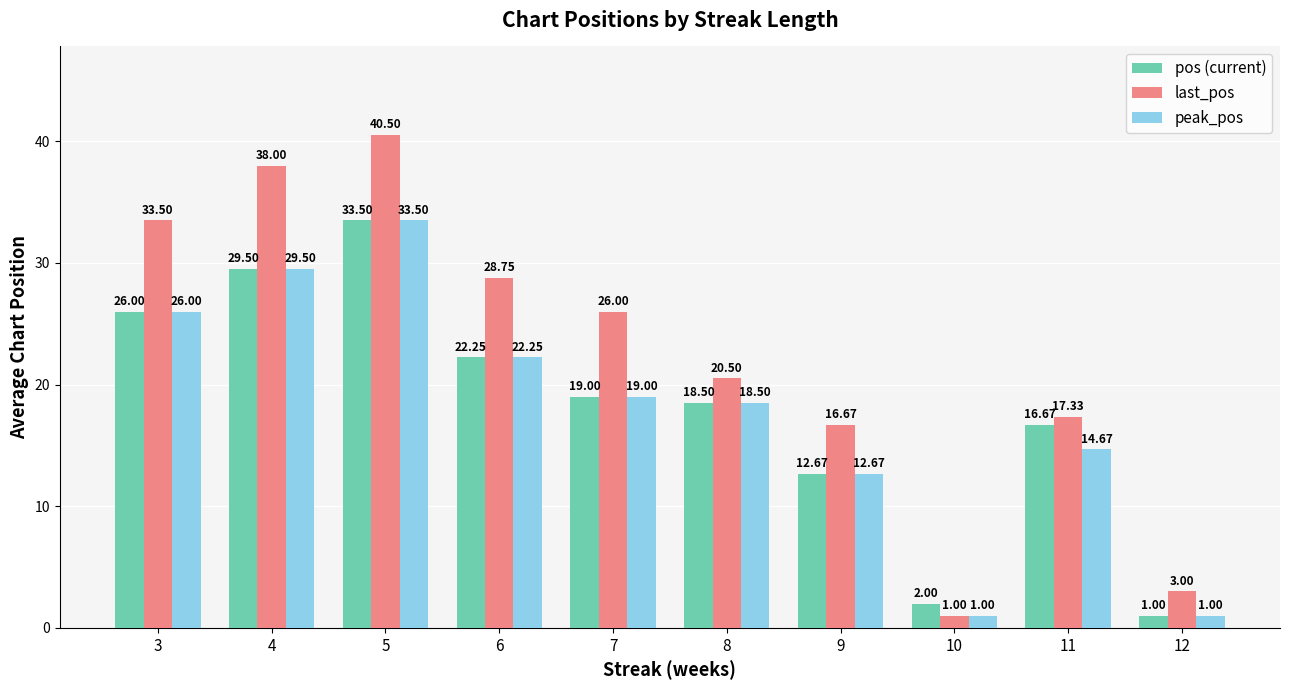

Which series changed the most between 8 and 11?

peak_pos